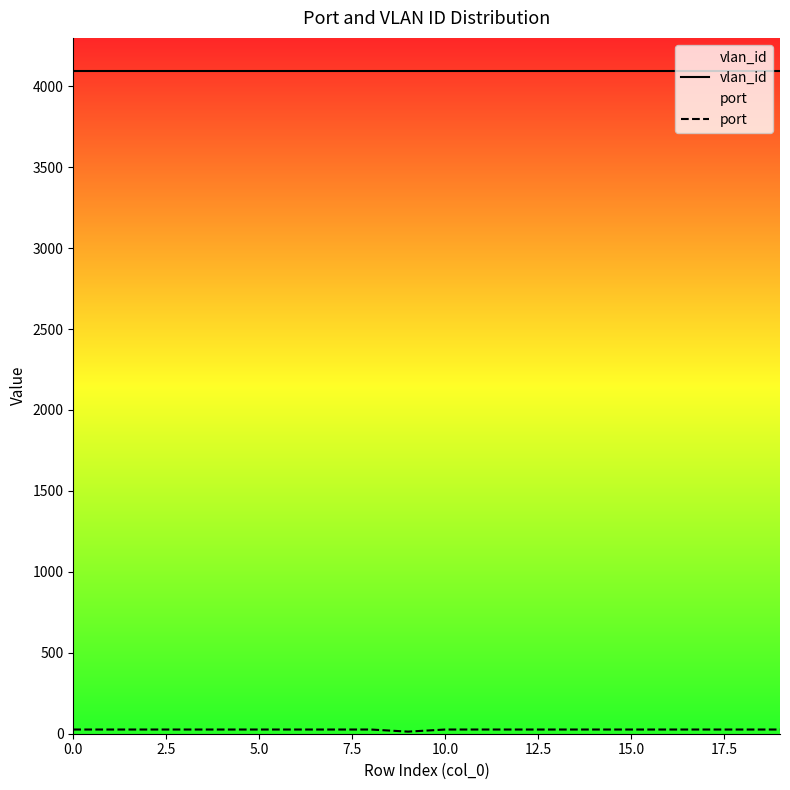

Which series has the largest total across all categories?

vlan_id